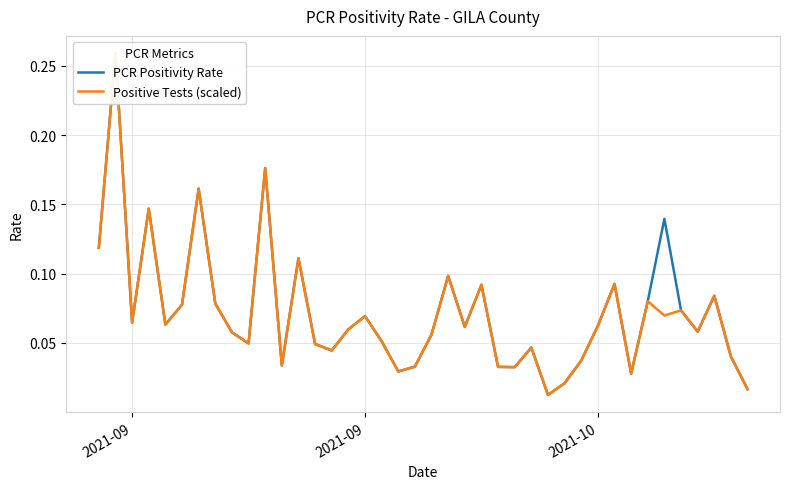

In Positive Tests (scaled), how many points are lower than both neighbors (excluding endpoints)?

12